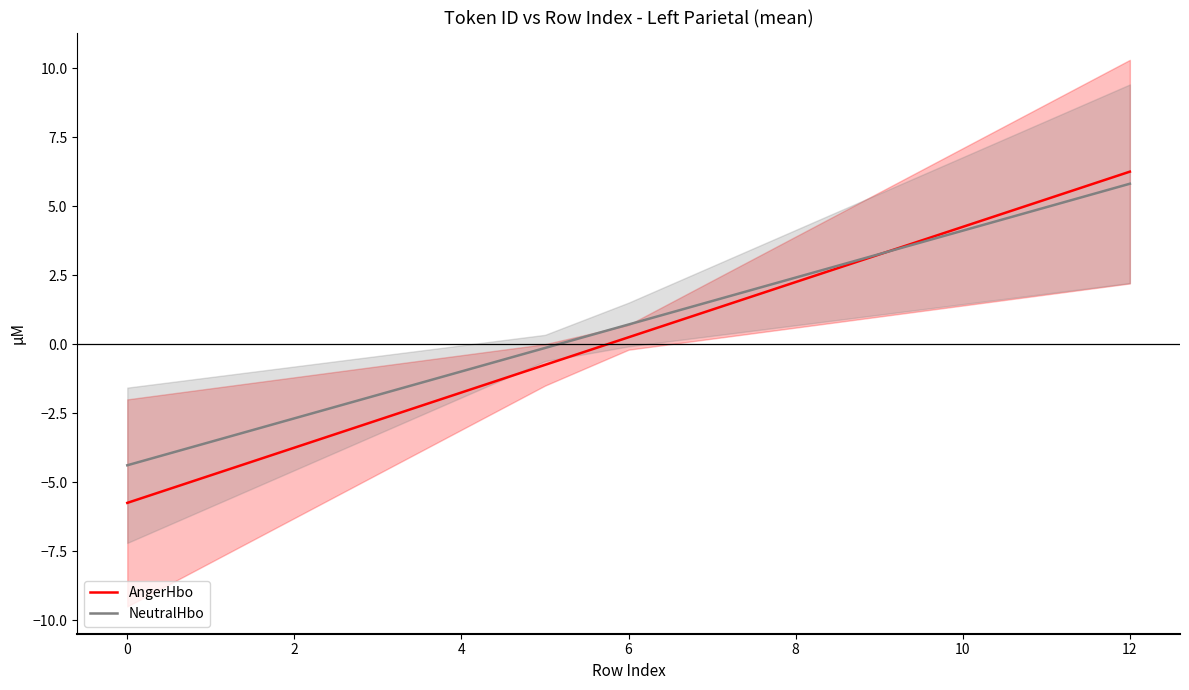

Does the chart display data point markers on the line(s)?

No